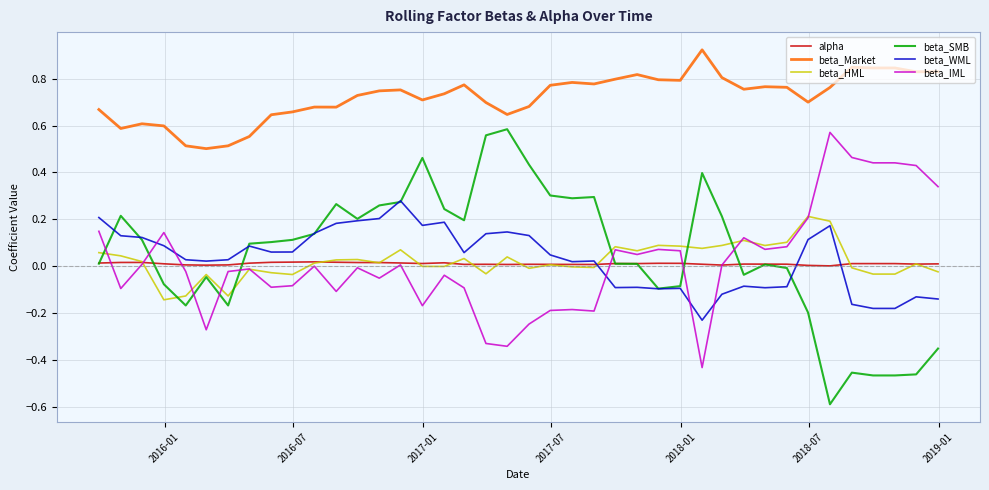

What is the smallest value displayed?

-0.6